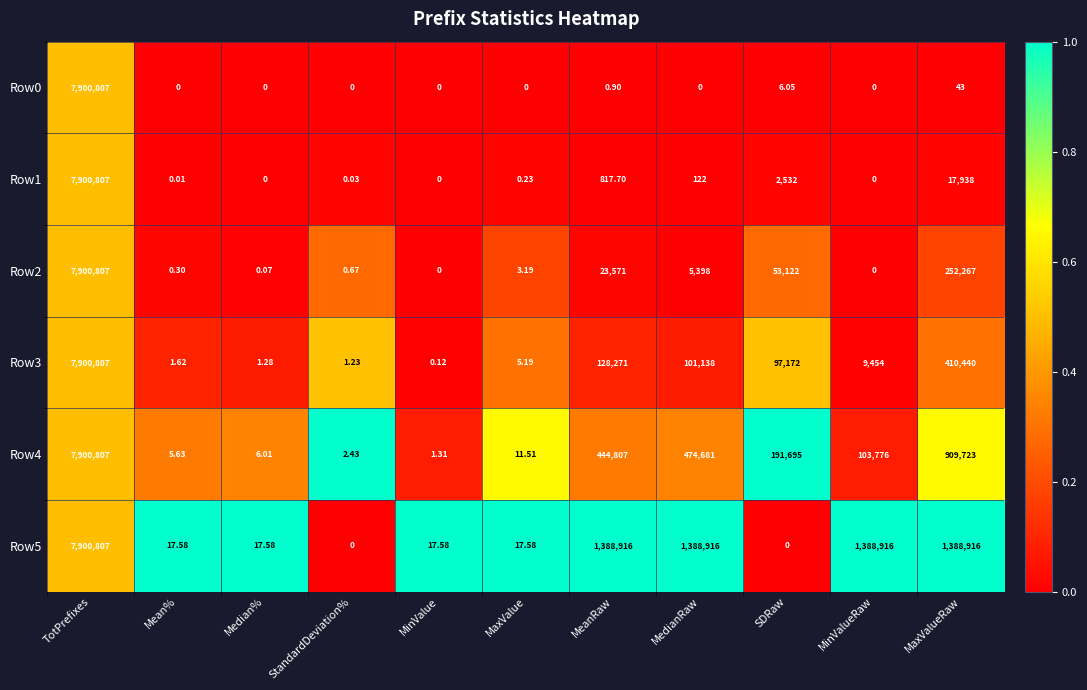

Which label corresponds to the largest value in the chart?

TotPrefixes